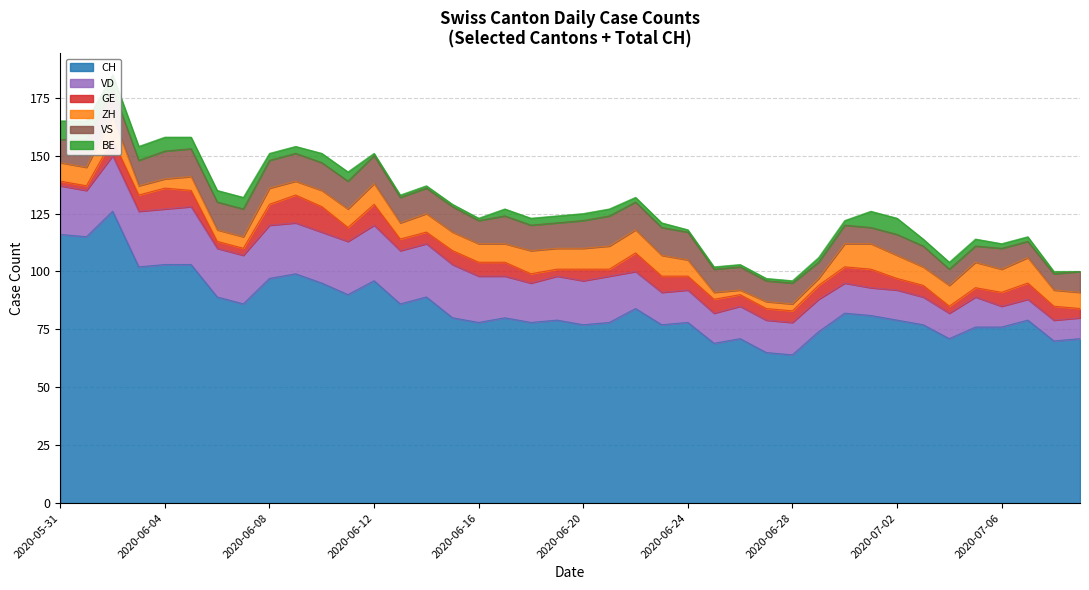

What is the difference between the maximum and second lowest values in the VS series?

6